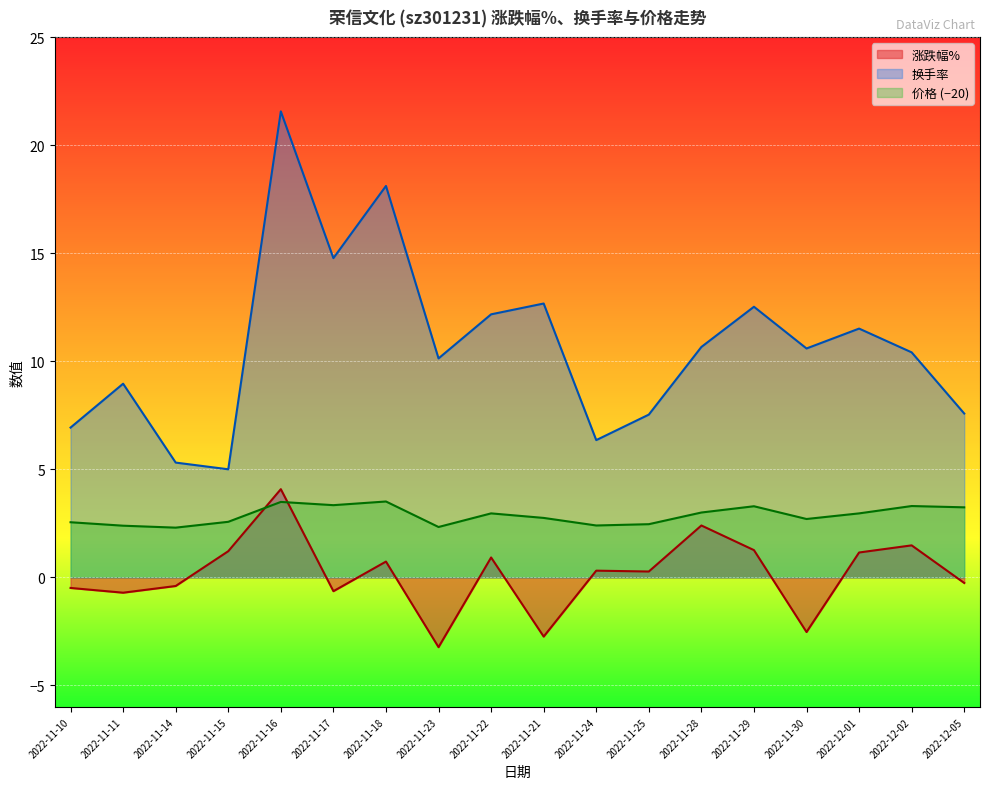

List the series in order of their peak value, lowest first.

价格 (−20), 涨跌幅%, 换手率